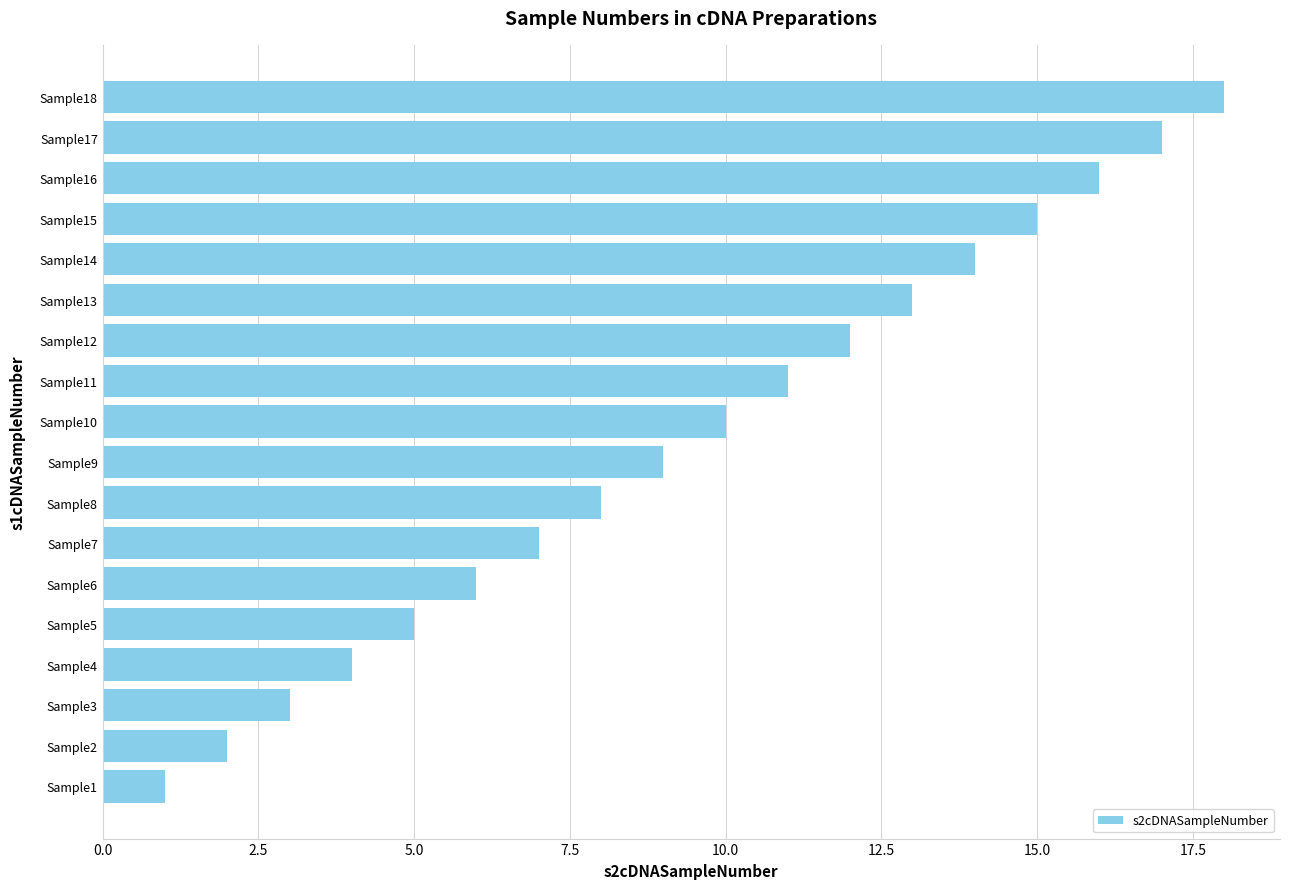

What is the maximum value shown in the chart?

18